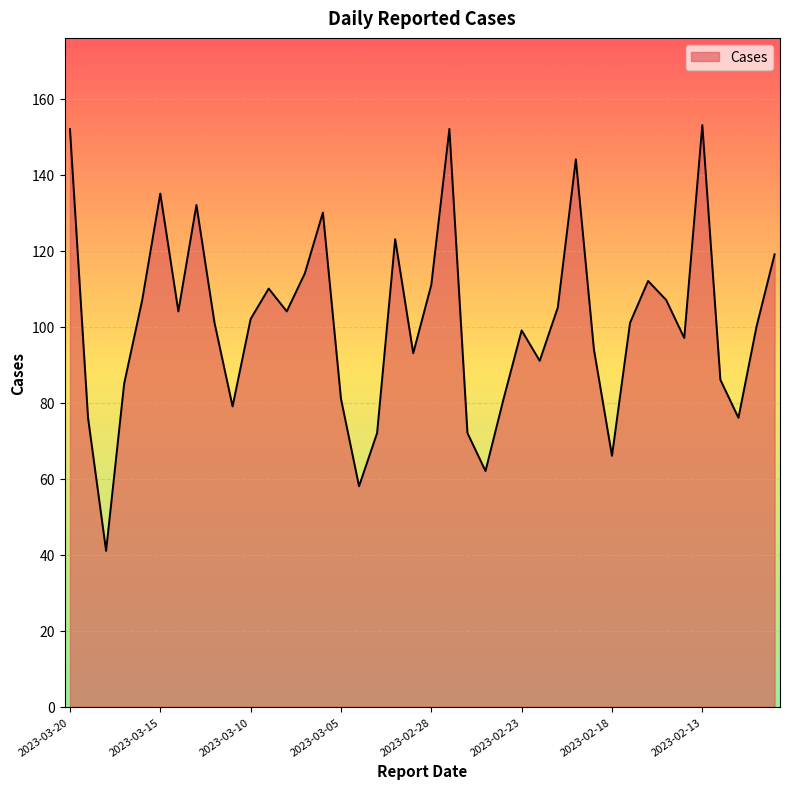

What is the difference between the maximum and minimum values?

112